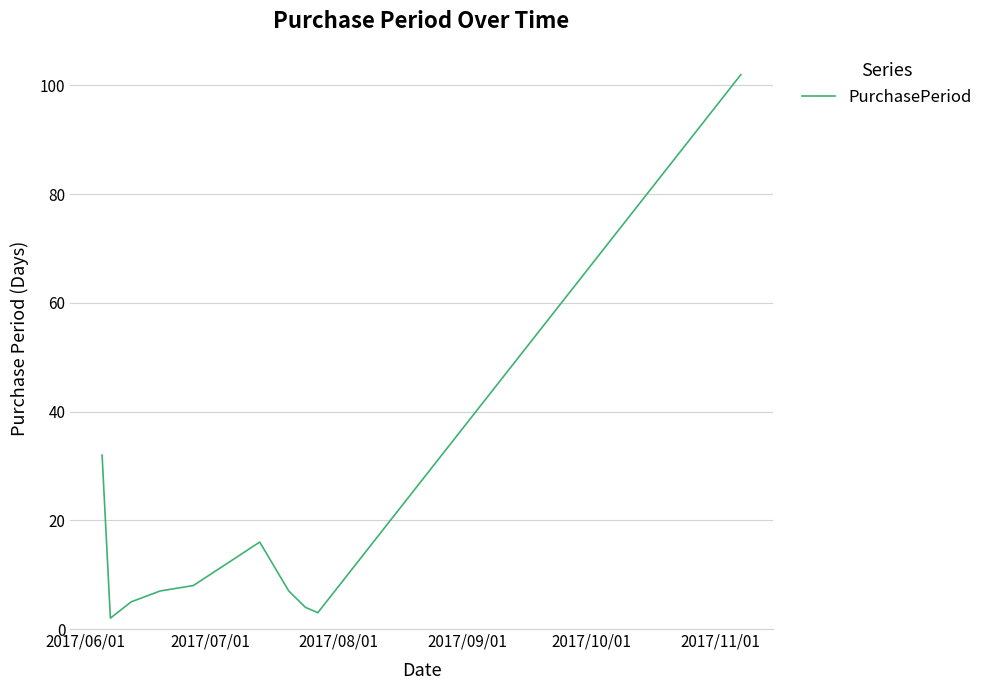

What is the greatest value displayed?

102